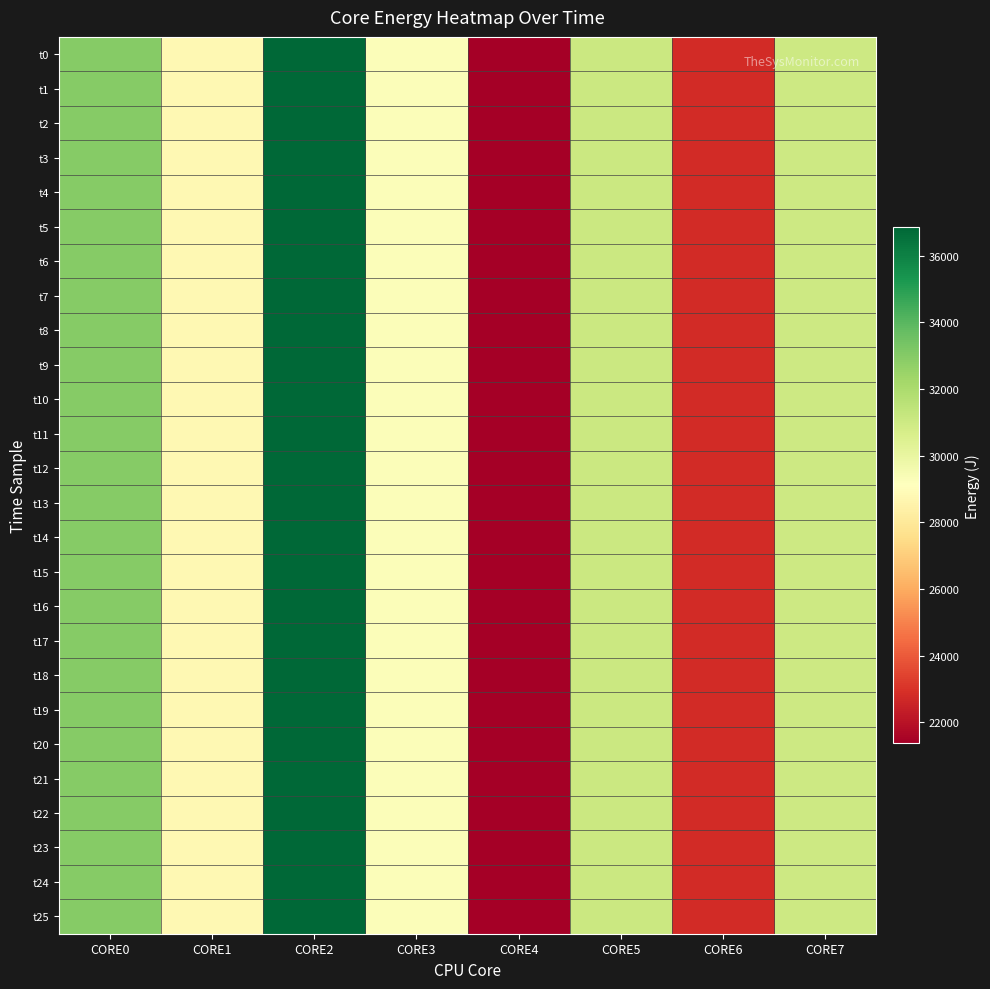

What is the maximum value shown in the chart?

36853.3